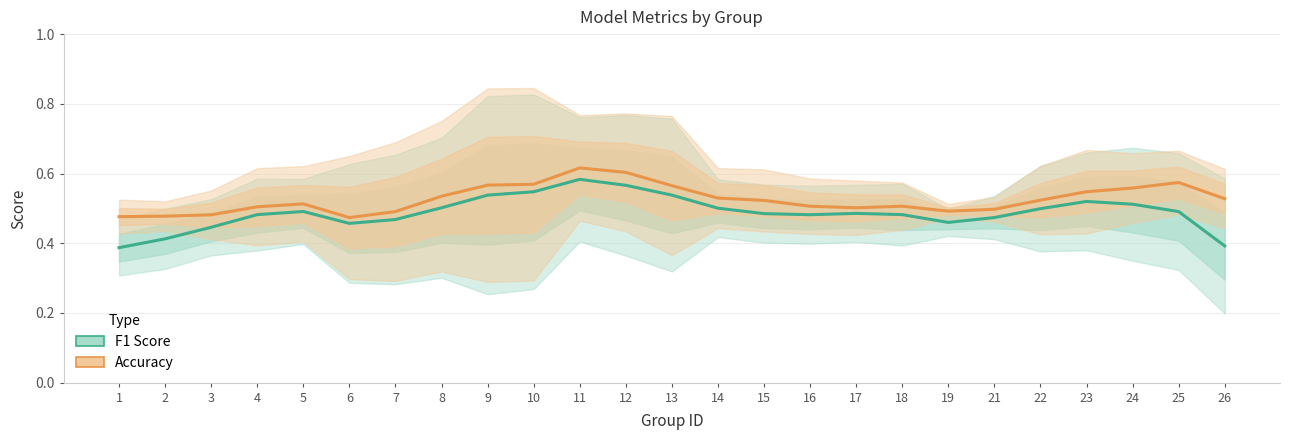

How many interior local valleys does the Accuracy series have?

3